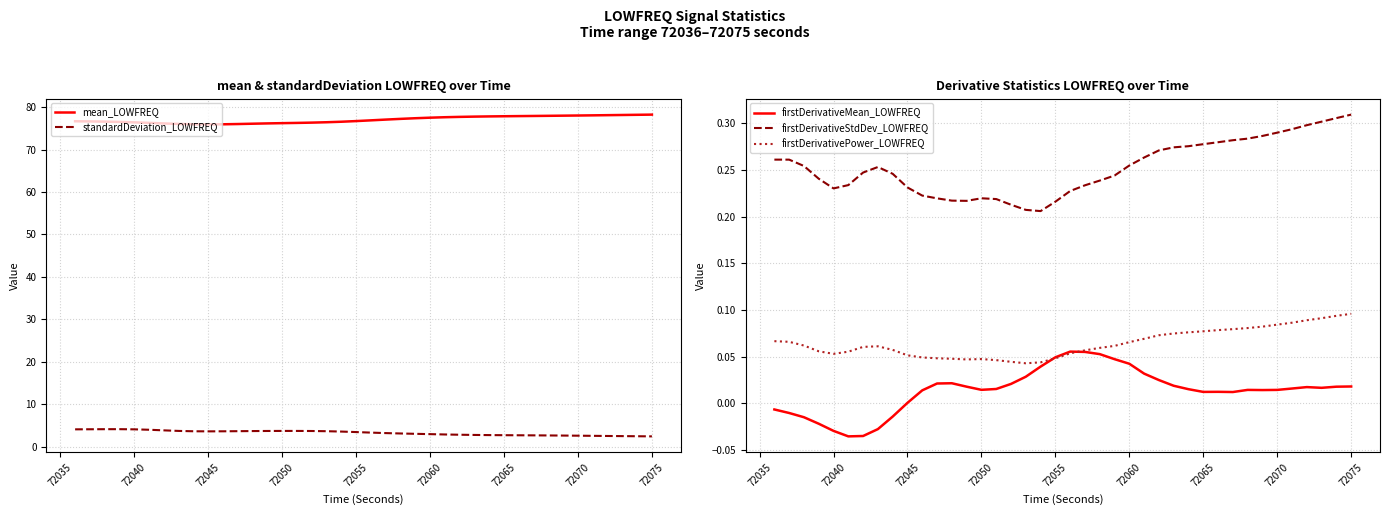

True or false: firstDerivativeStdDev_LOWFREQ and firstDerivativeMean_LOWFREQ cross at least once.

False